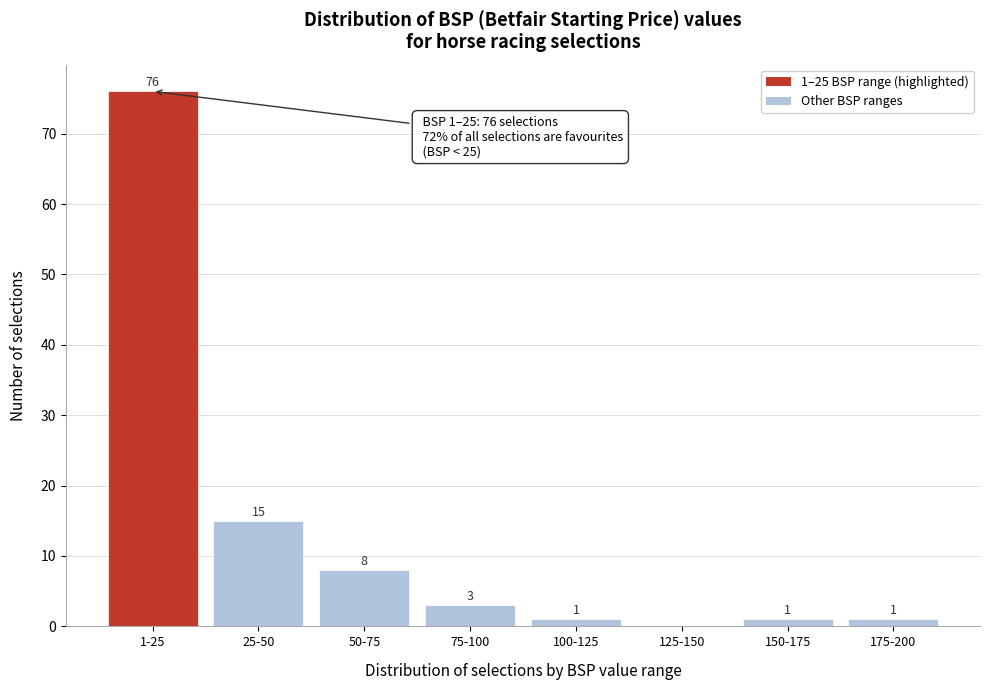

Reading left to right, extract all data points from this chart.

1-25=76	25-50=15	50-75=8	75-100=3	100-125=1	125-150=0	150-175=1	175-200=1